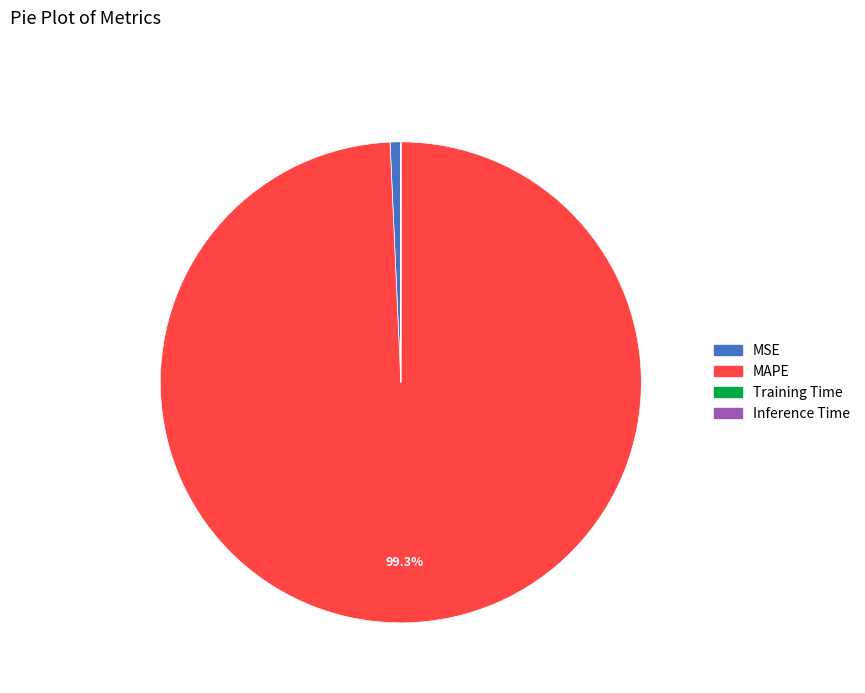

Does MAPE represent more than half of the total?

Yes